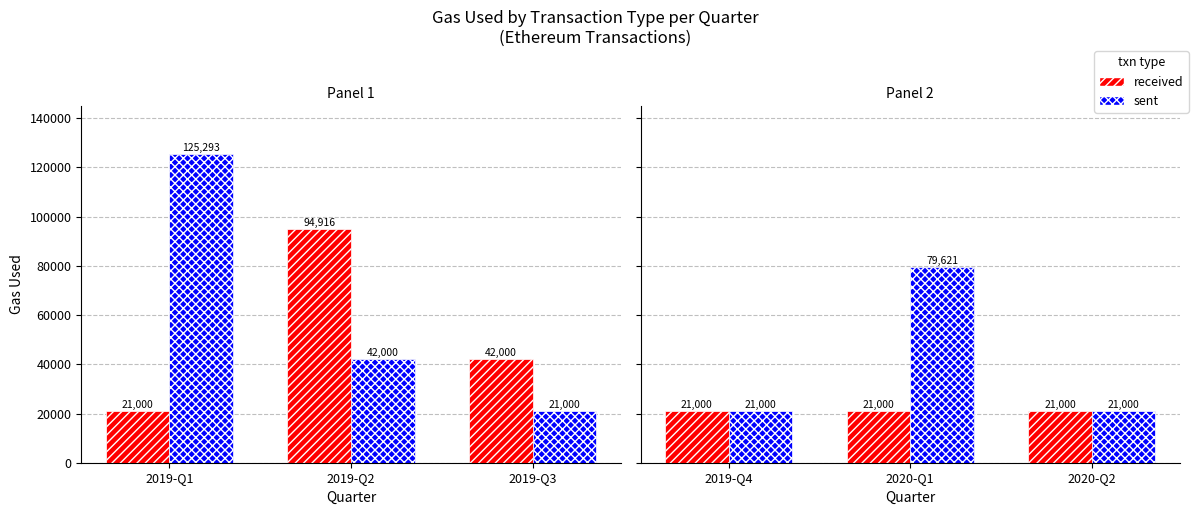

Rank the series at 2019-Q4 from lowest to highest value.

received, sent